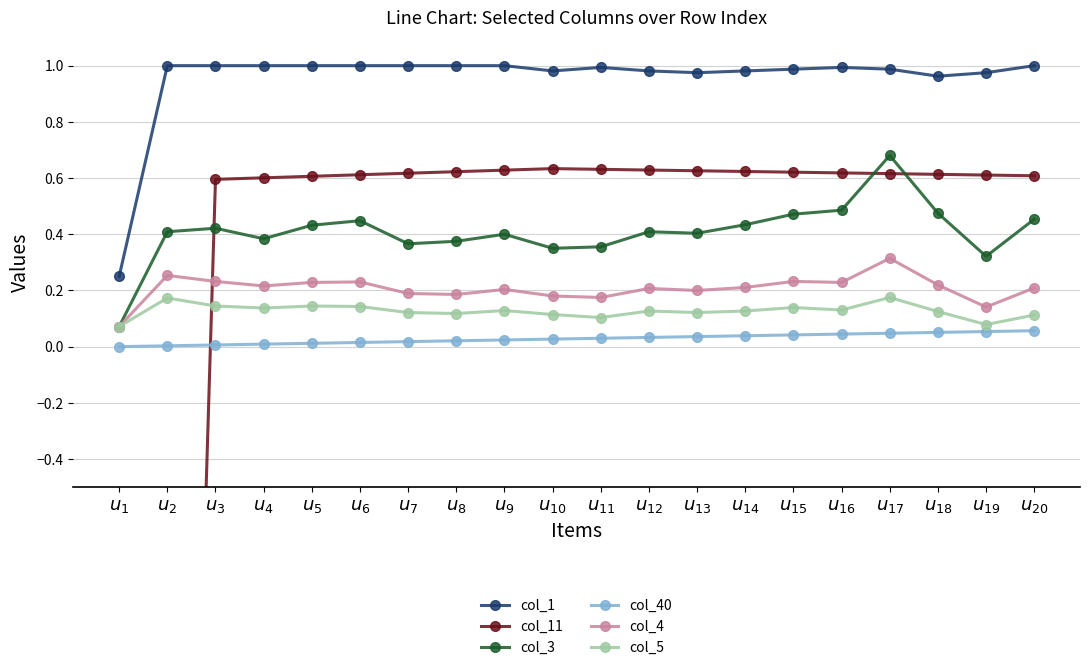

What is the label of the 2nd point from the left?

$u_{2}$